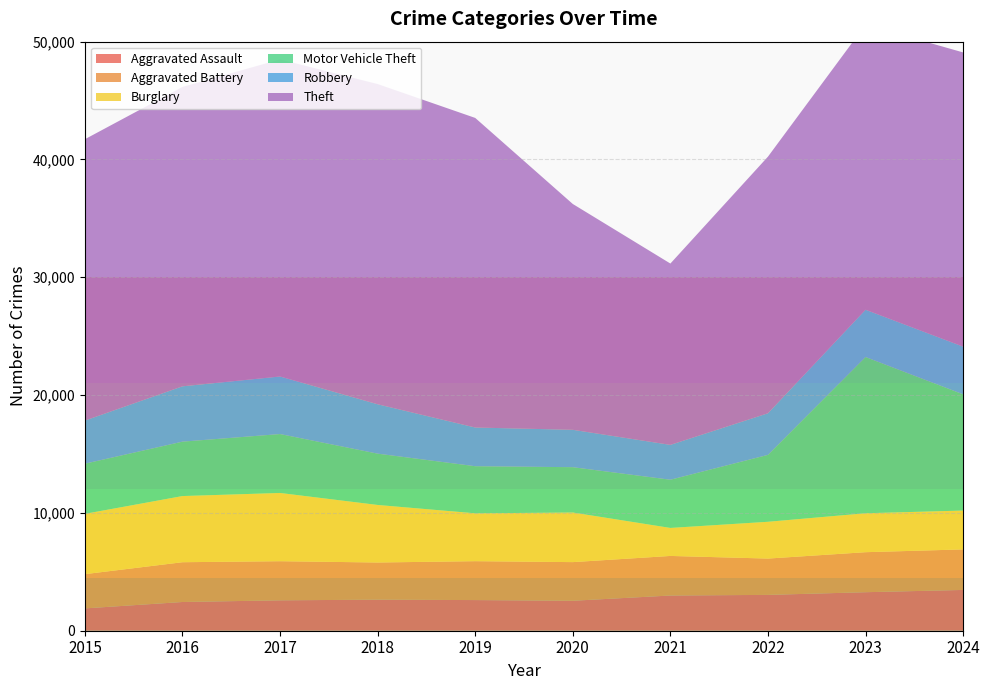

Reading left to right, what are all the values shown in this chart?

Aggravated Assault: 2015=1895	2016=2438	2017=2580	2018=2636	2019=2601	2020=2543	2021=2988	2022=3041	2023=3269	2024=3461
Aggravated Battery: 2015=2908	2016=3377	2017=3321	2018=3155	2019=3303	2020=3280	2021=3360	2022=3084	2023=3397	2024=3442
Burglary: 2015=5118	2016=5616	2017=5792	2018=4884	2019=4062	2020=4211	2021=2377	2022=3122	2023=3305	2024=3297
Motor Vehicle Theft: 2015=4257	2016=4618	2017=5001	2018=4356	2019=3998	2020=3847	2021=4092	2022=5680	2023=13263	2024=9864
Robbery: 2015=3660	2016=4697	2017=4885	2018=4191	2019=3285	2020=3174	2021=2958	2022=3531	2023=4011	2024=4050
Theft: 2015=23882	2016=25412	2017=26914	2018=27180	2019=26278	2020=19167	2021=15392	2022=21782	2023=24200	2024=24973